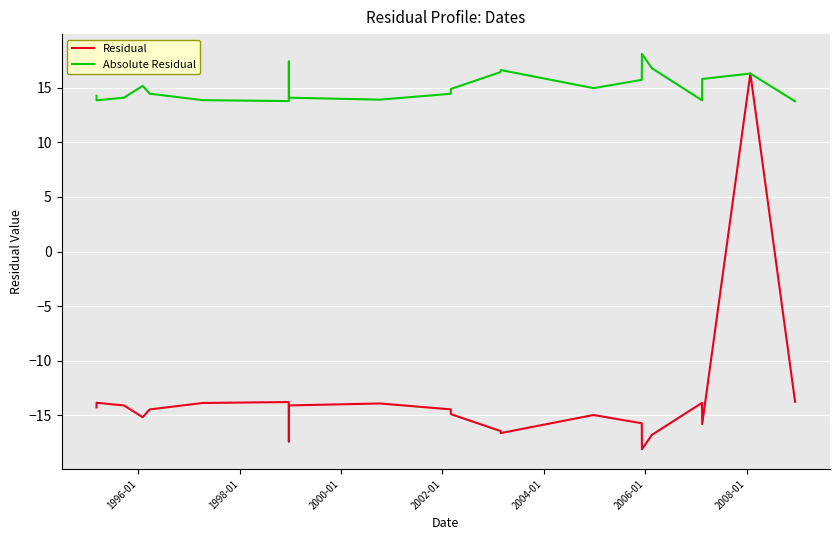

Which series has the largest range (max minus min)?

Residual